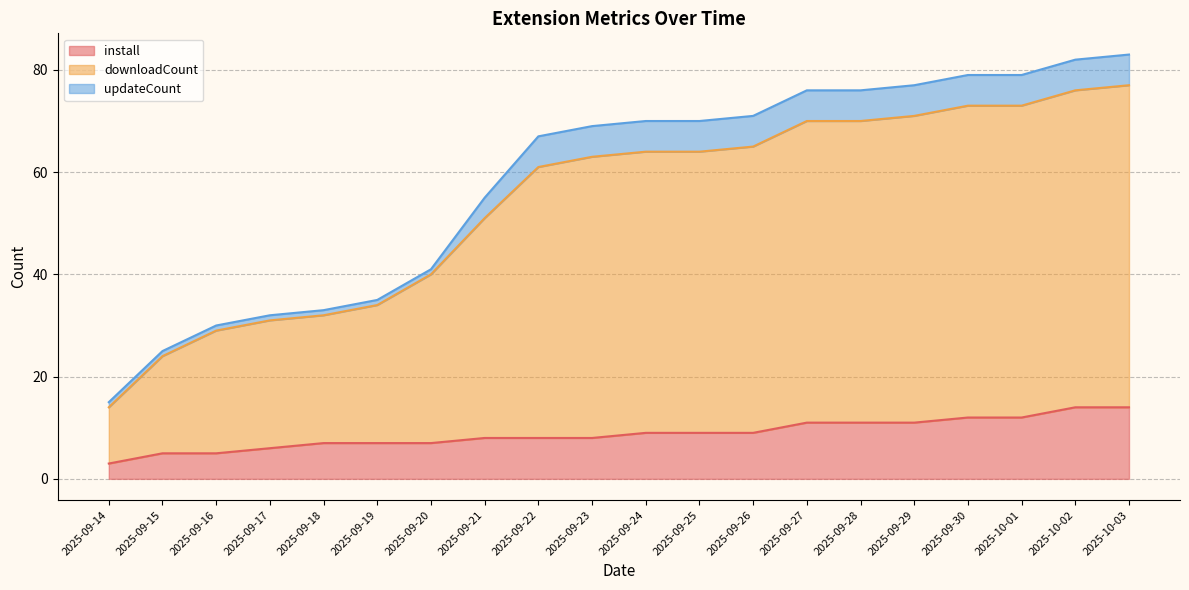

Where is downloadCount nearest to the value 49?

2025-09-21